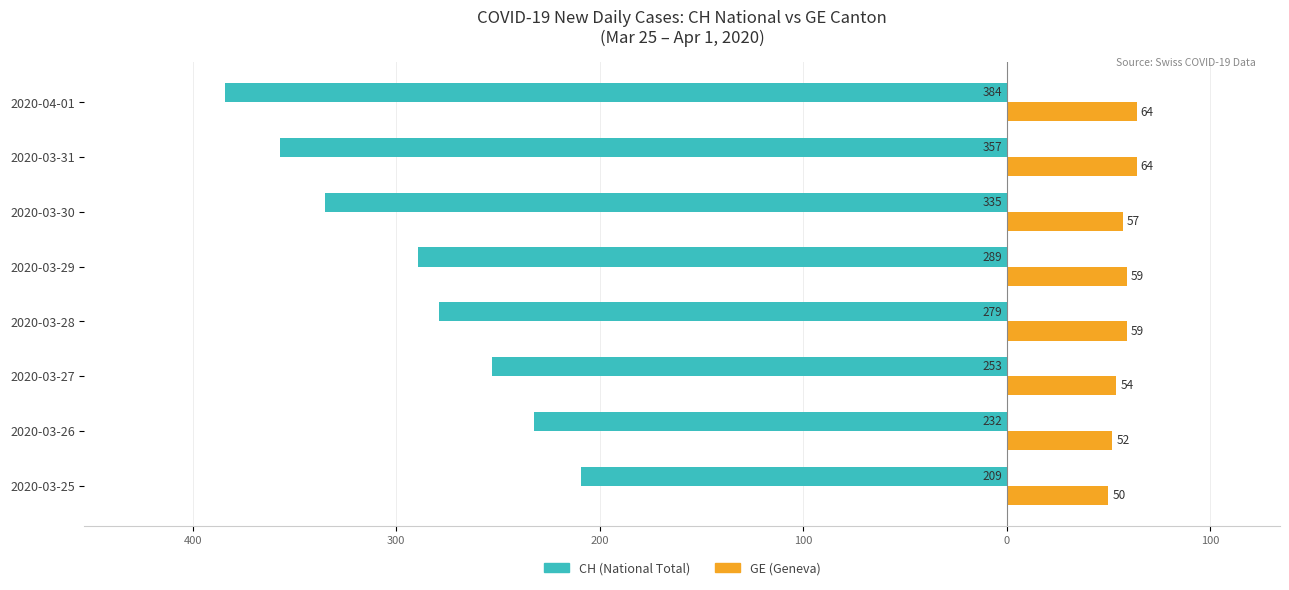

What is the highest value of the CH (National Total) series?

-209